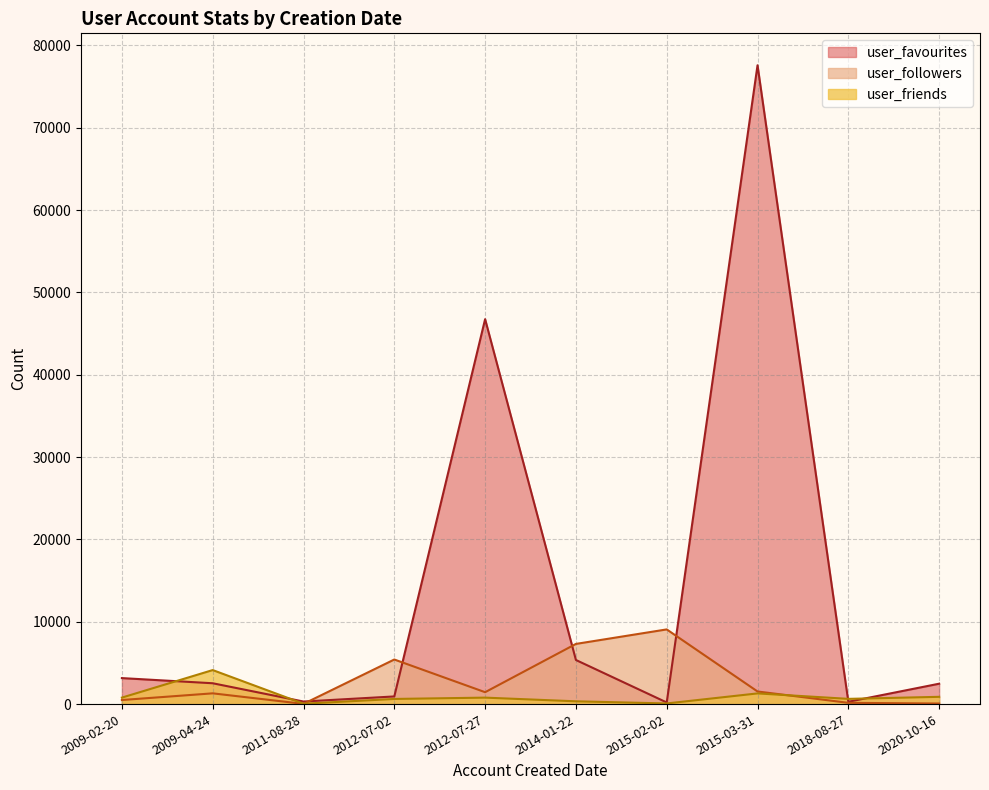

At 2011-08-28, list the series in order from smallest to largest.

user_followers, user_friends, user_favourites